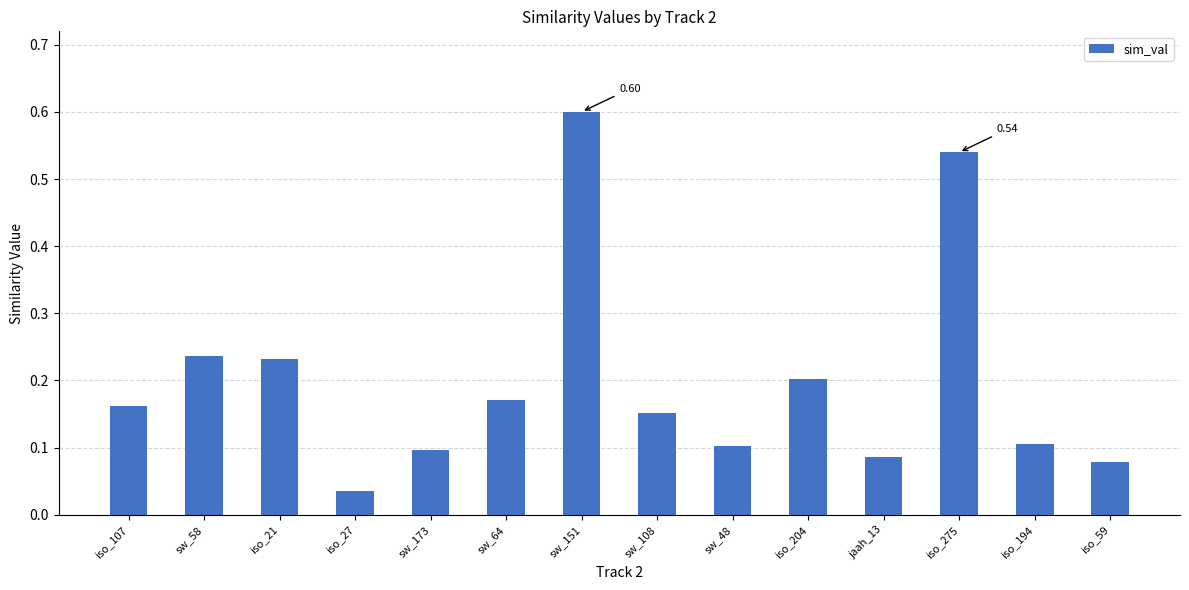

Between iso_275 and sw_151, which is larger?

sw_151